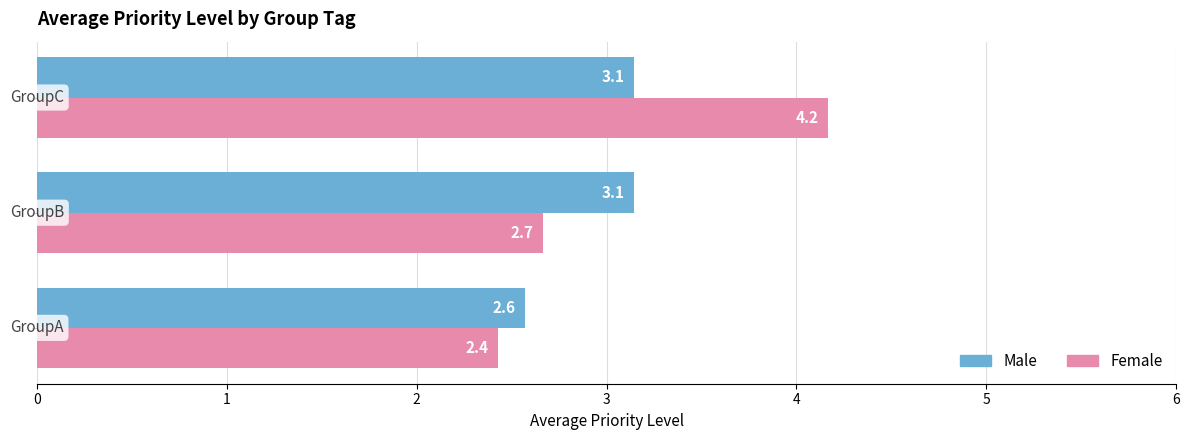

What is the sum of all Female values?

9.3